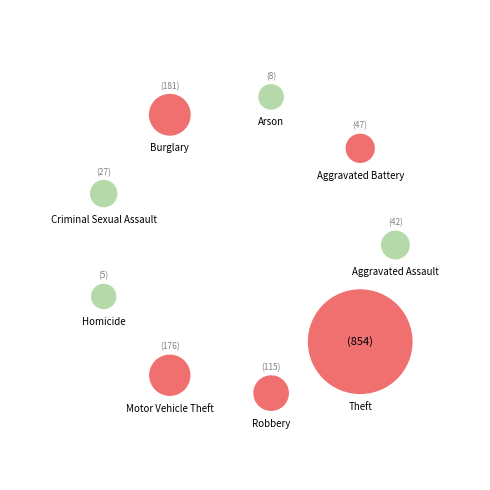

What percentage is NOT represented by Burglary?

87.6%